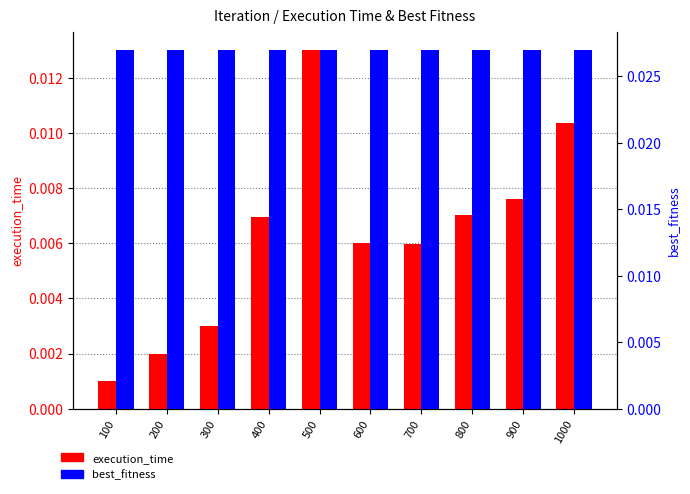

True or false: best_fitness has a value of 0.0 at 700.

False